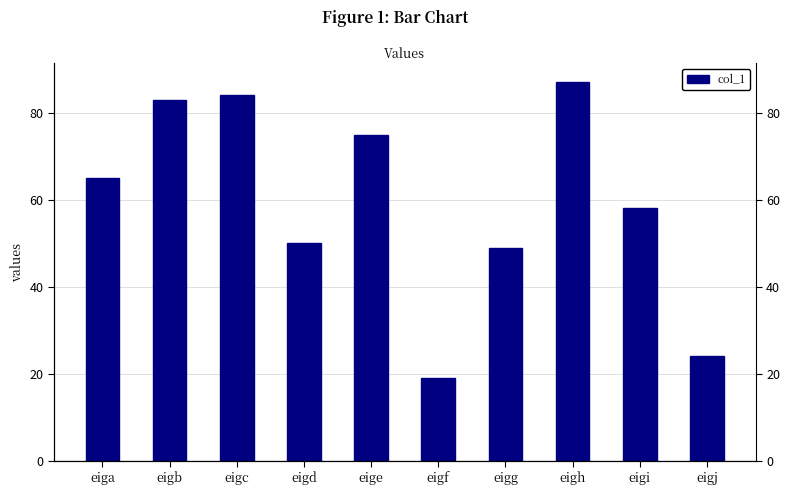

Which category has the lowest value across all series?

eigf